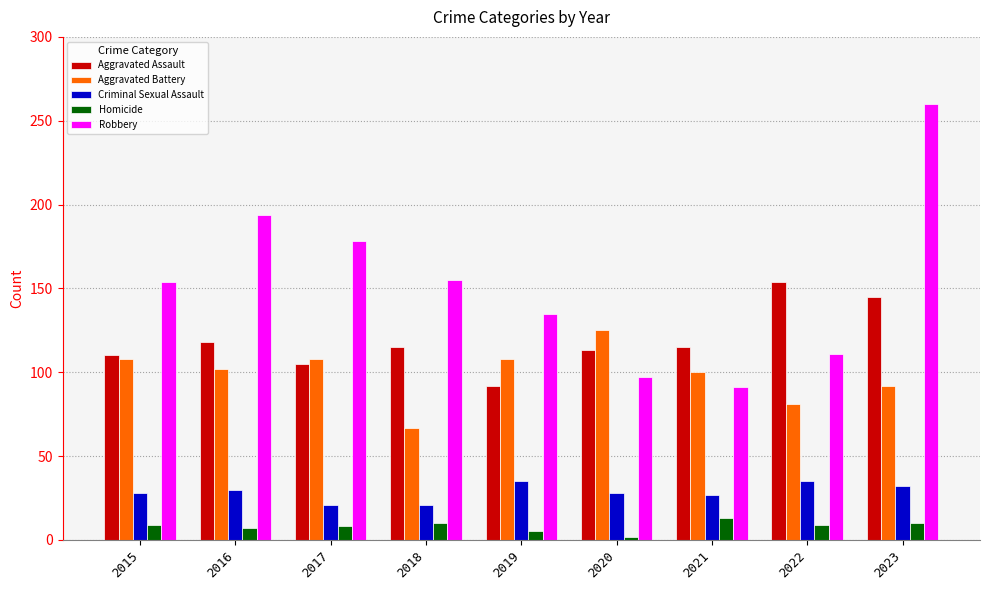

Read the Homicide value at 2023.

10